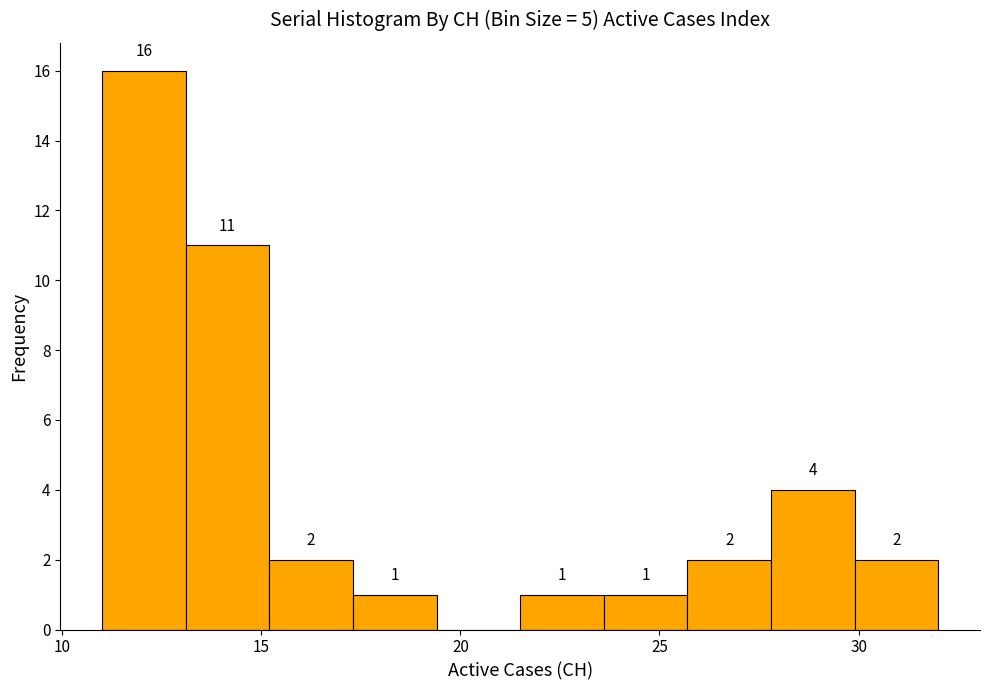

Which range on the x-axis has the tallest bar?

11.0 to 13.1